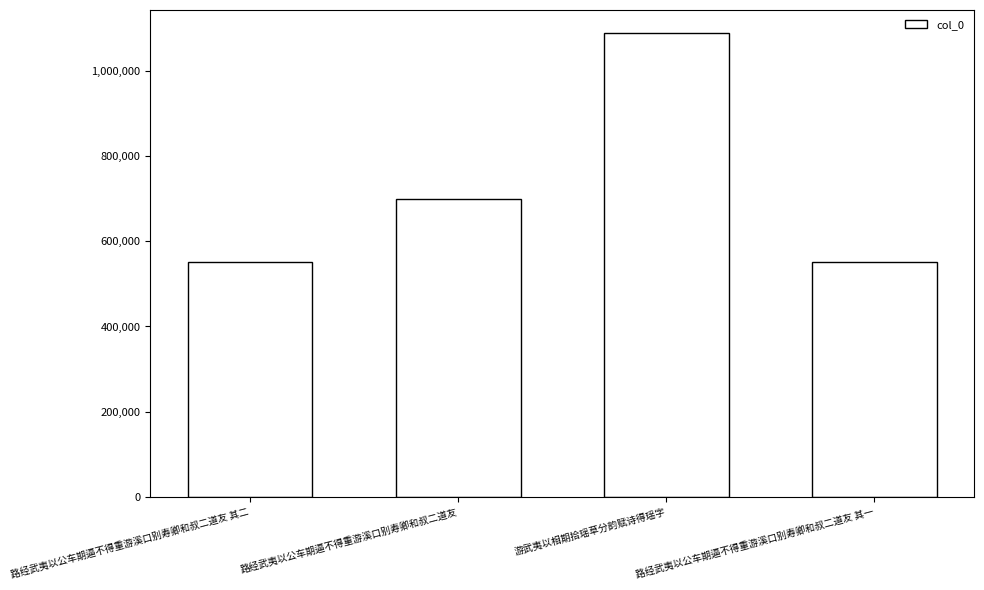

What is the ratio of the value at 路经武夷以公车期逼不得重游溪口别寿卿和叔二道友 其一 to the value at 路经武夷以公车期逼不得重游溪口别寿卿和叔二道友 其二?

1.0